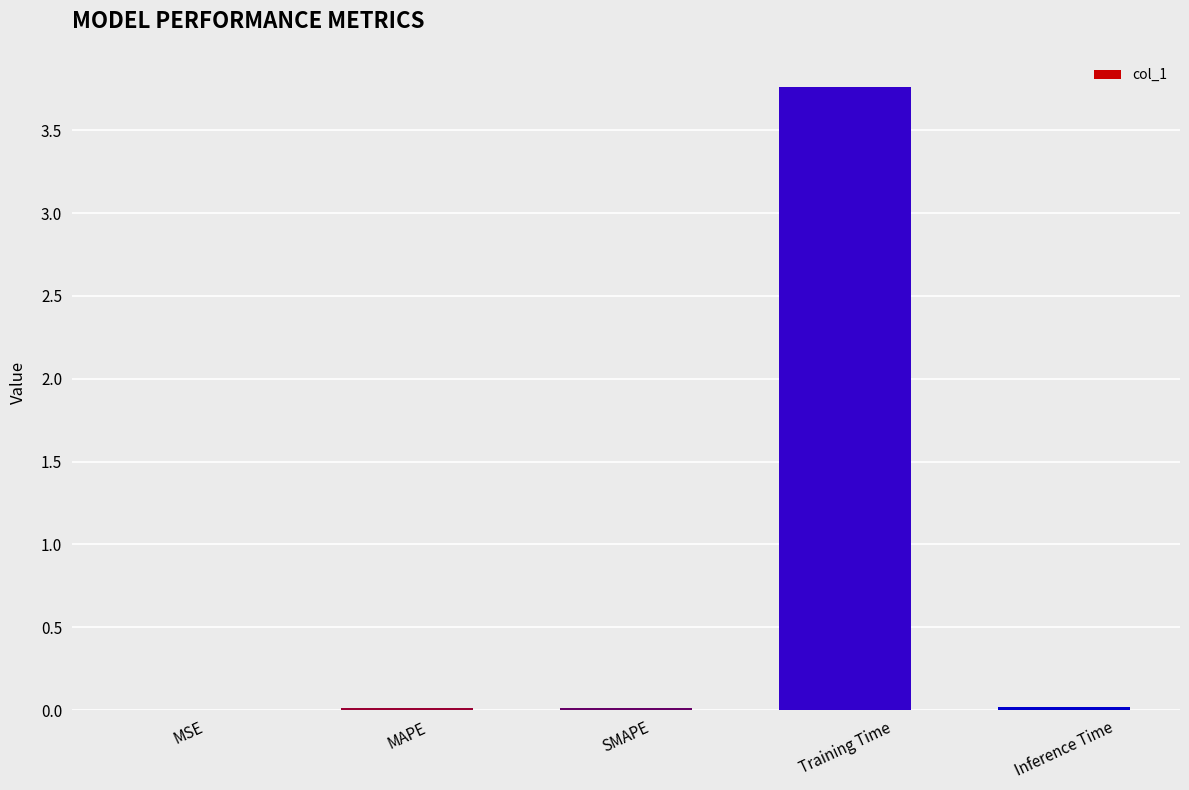

Between MAPE and Training Time, which is larger?

Training Time